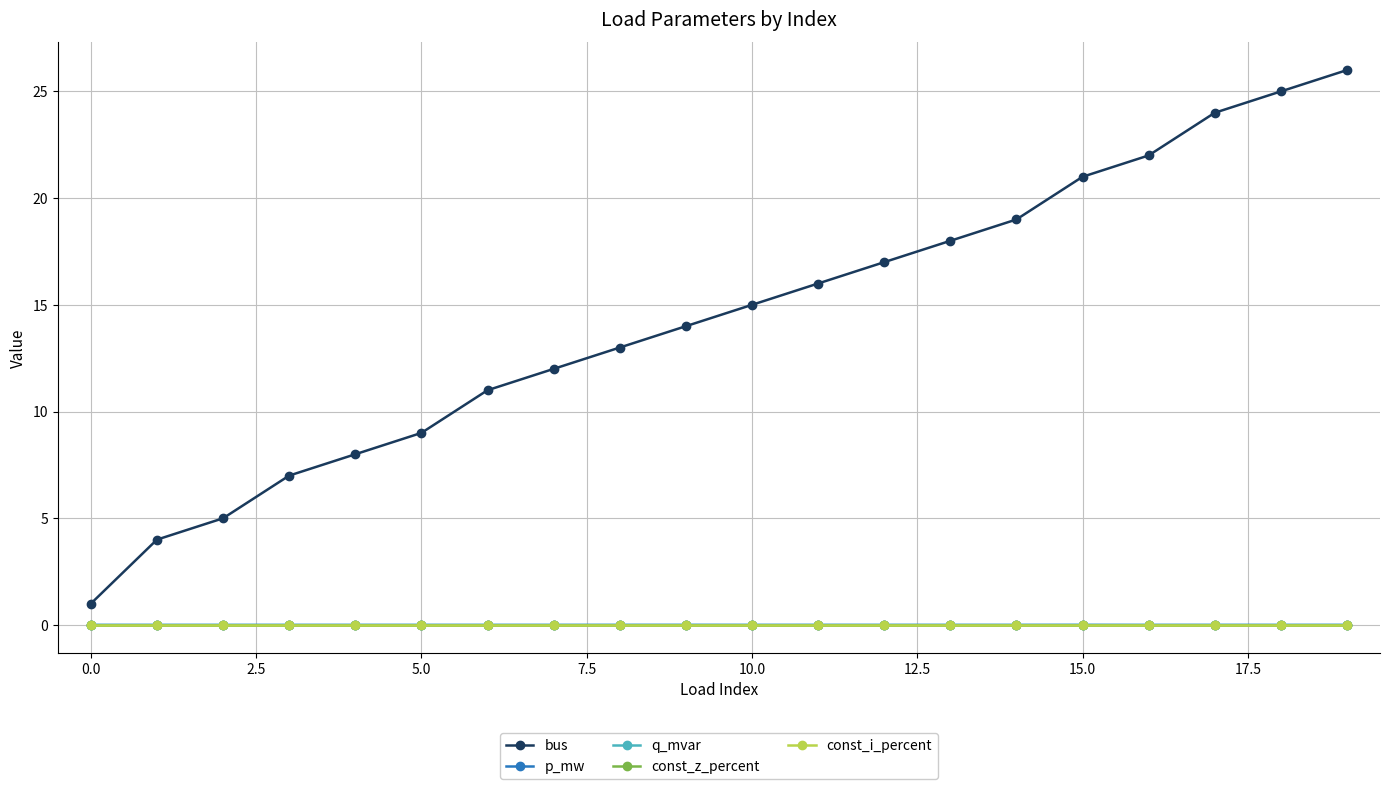

True or false: const_i_percent and bus intersect in this chart.

False